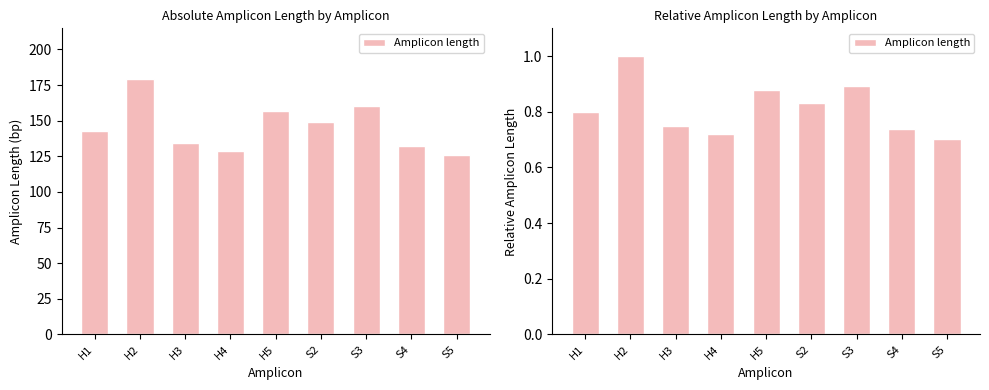

Rank the categories by value from highest to lowest.

H2, S3, H5, S2, H1, H3, S4, H4, S5